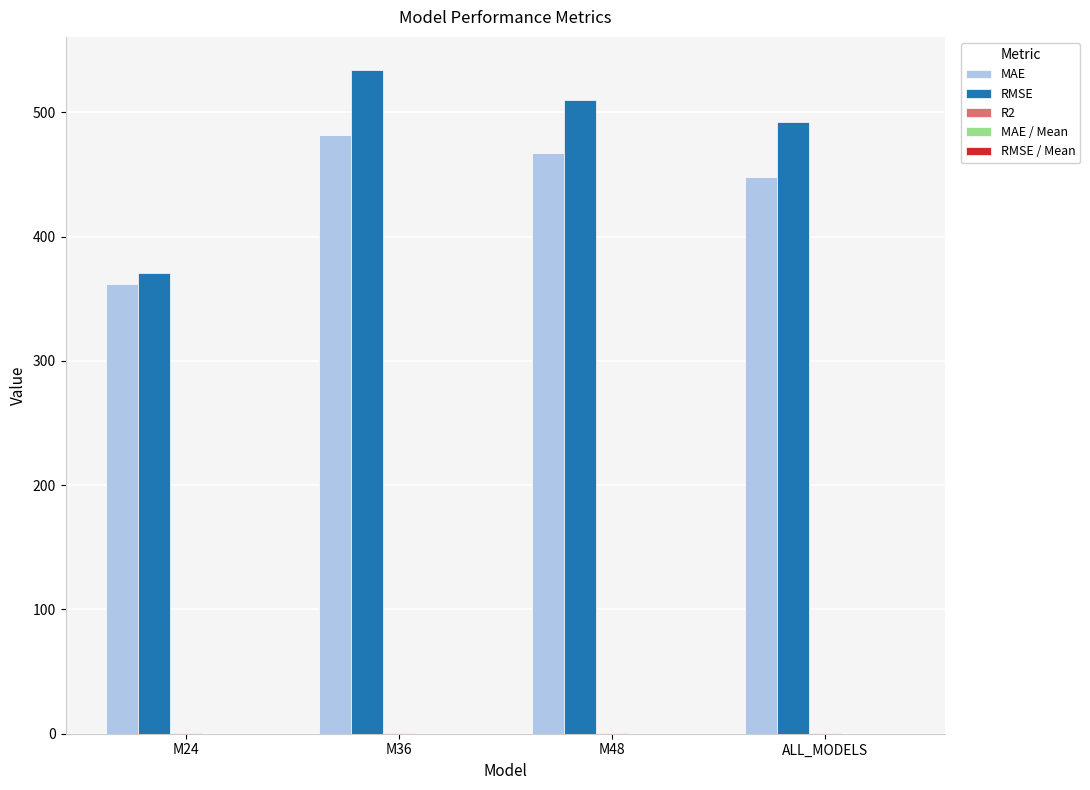

True or false: RMSE has a value of 509.8 at M48.

True